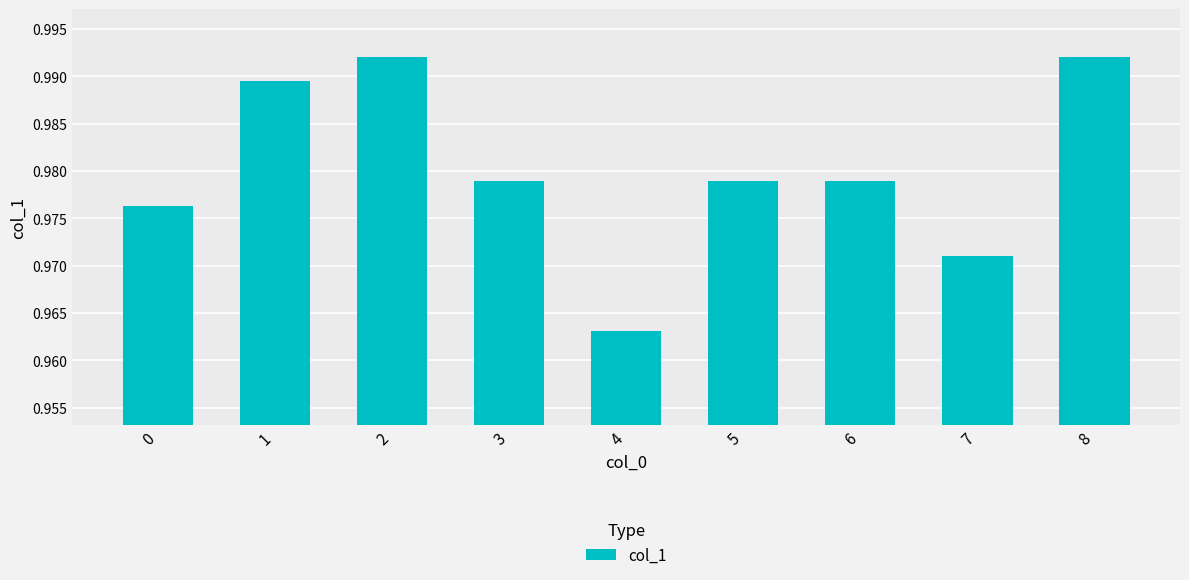

Between 1 and 6, which is larger?

1